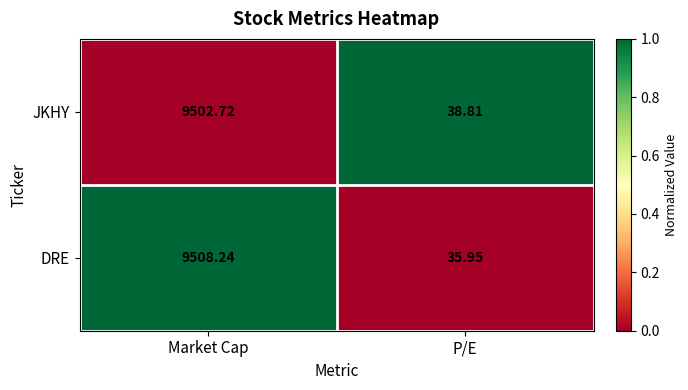

Where does the DRE series first go above 9508?

Market Cap